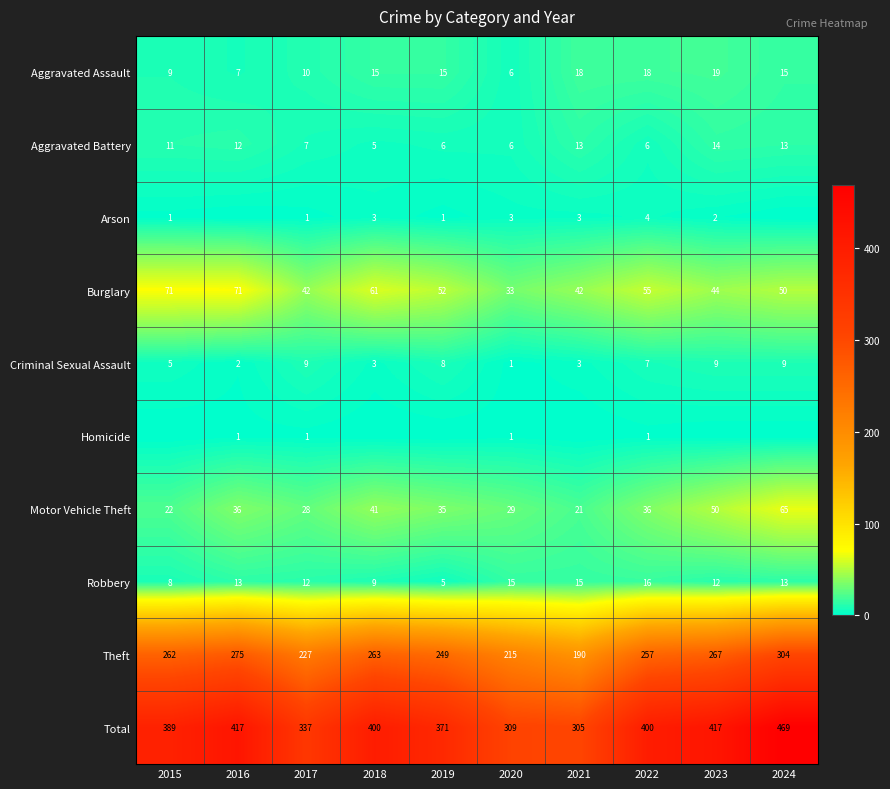

Which label corresponds to the largest value in the chart?

2024